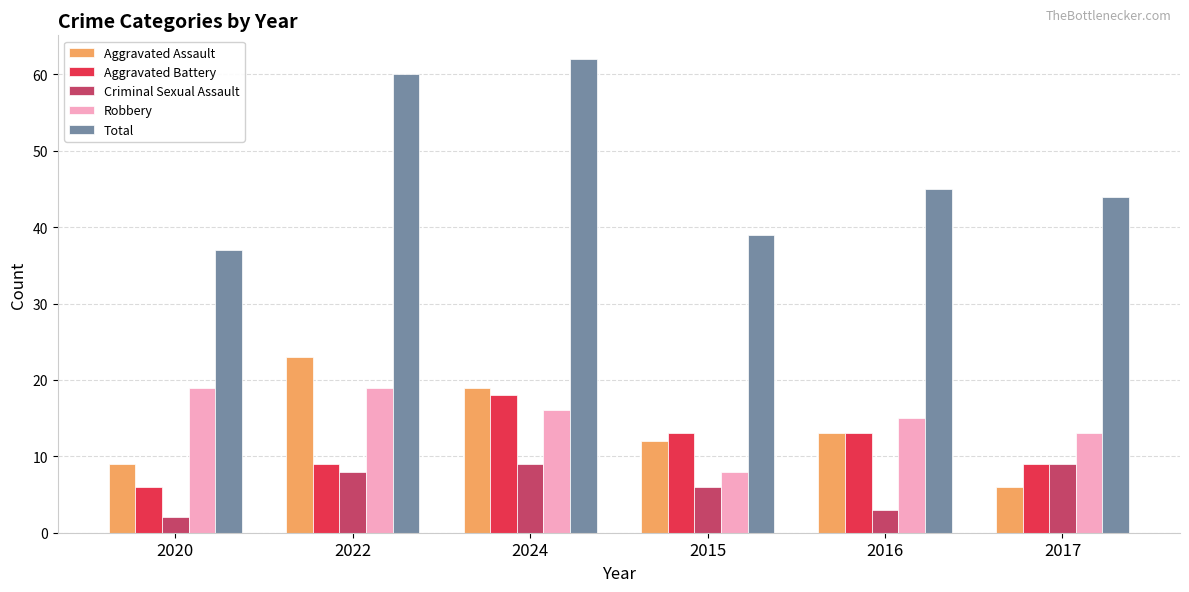

What is the value of the Robbery bar at the 6th from the left?

13